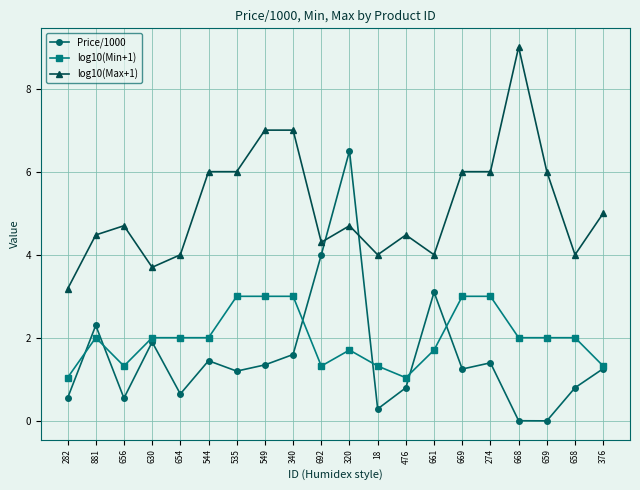

What is the average value of the log10(Min+1) series?

2.0